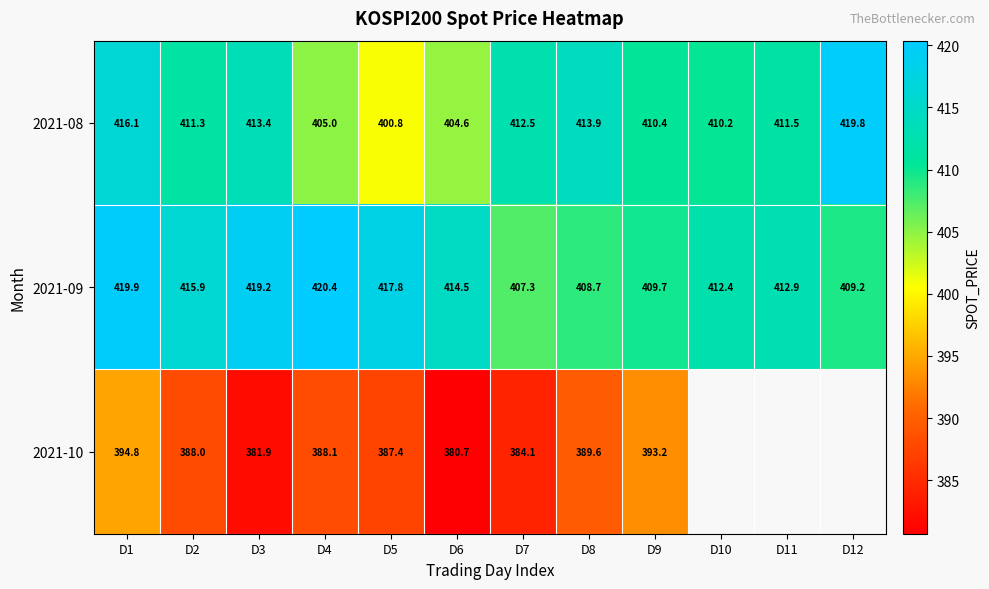

Count the number of data series in this chart.

3